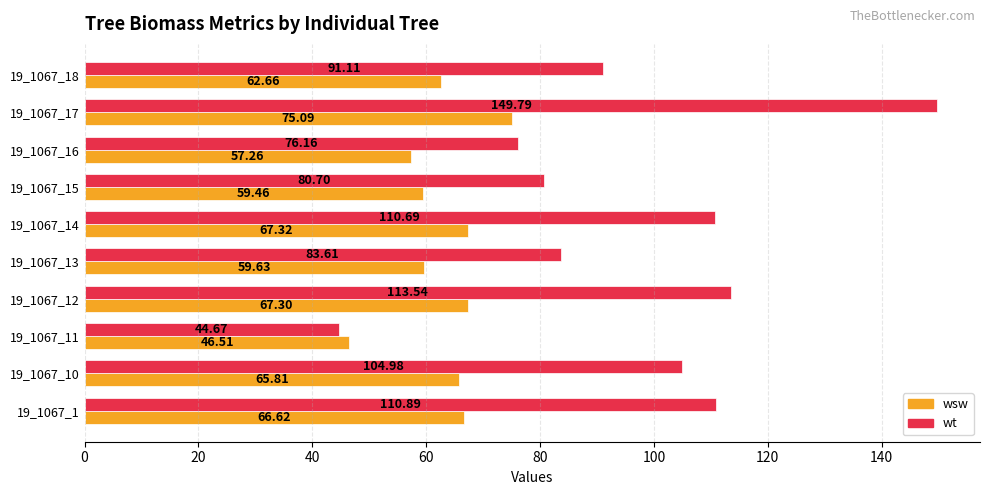

At 19_1067_1, list the series in order from smallest to largest.

wsw, wt